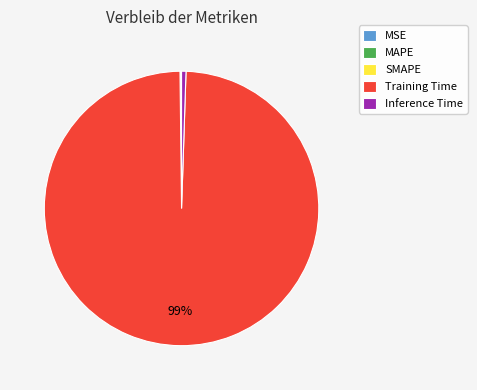

Does Training Time account for over 50% of the chart?

Yes